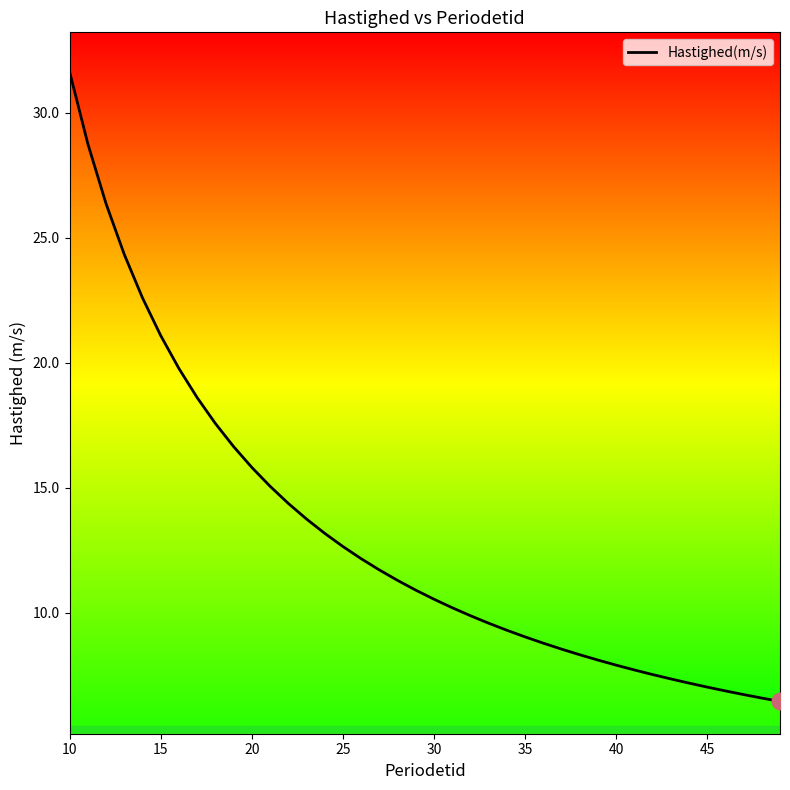

What is the smallest value displayed?

6.5